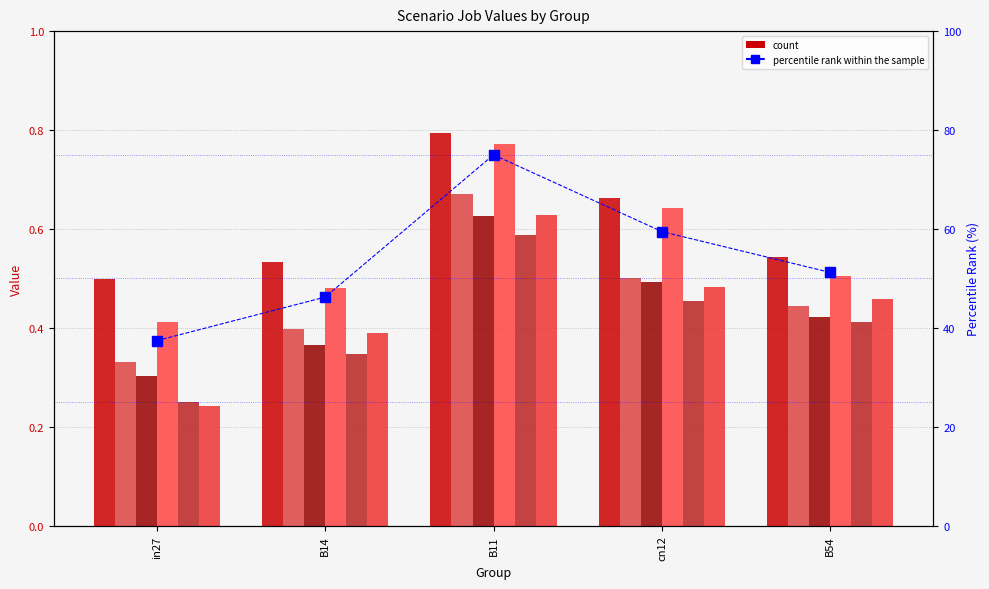

Which has a higher value, B11 or in27?

B11